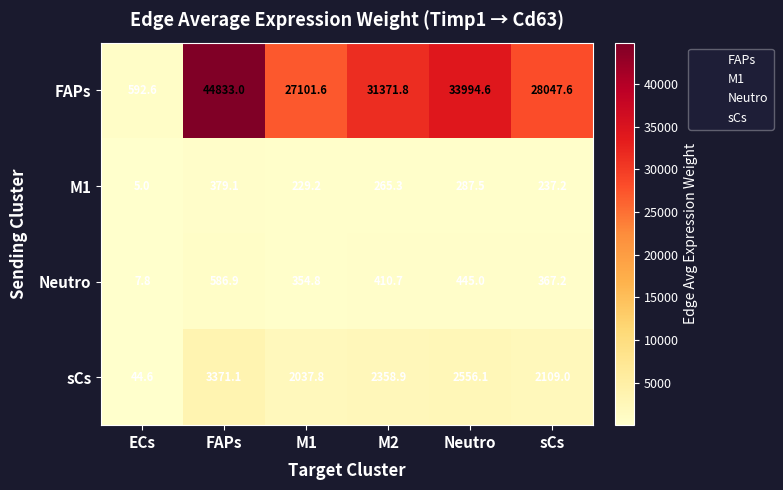

At M1, list the series in order from largest to smallest.

FAPs, sCs, Neutro, M1